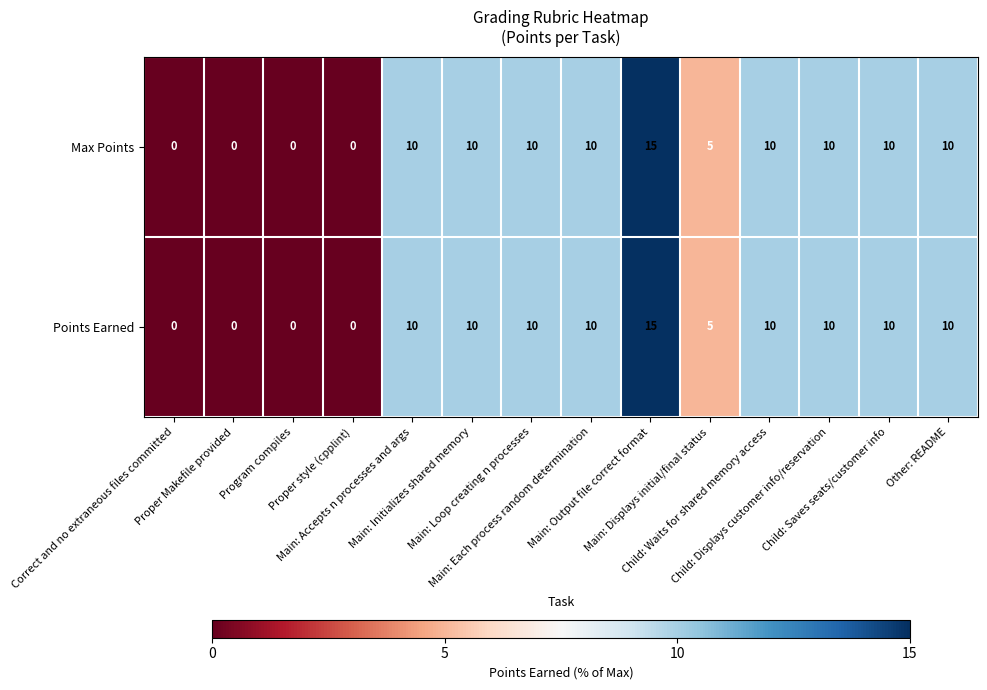

What is the maximum value shown in the chart?

15